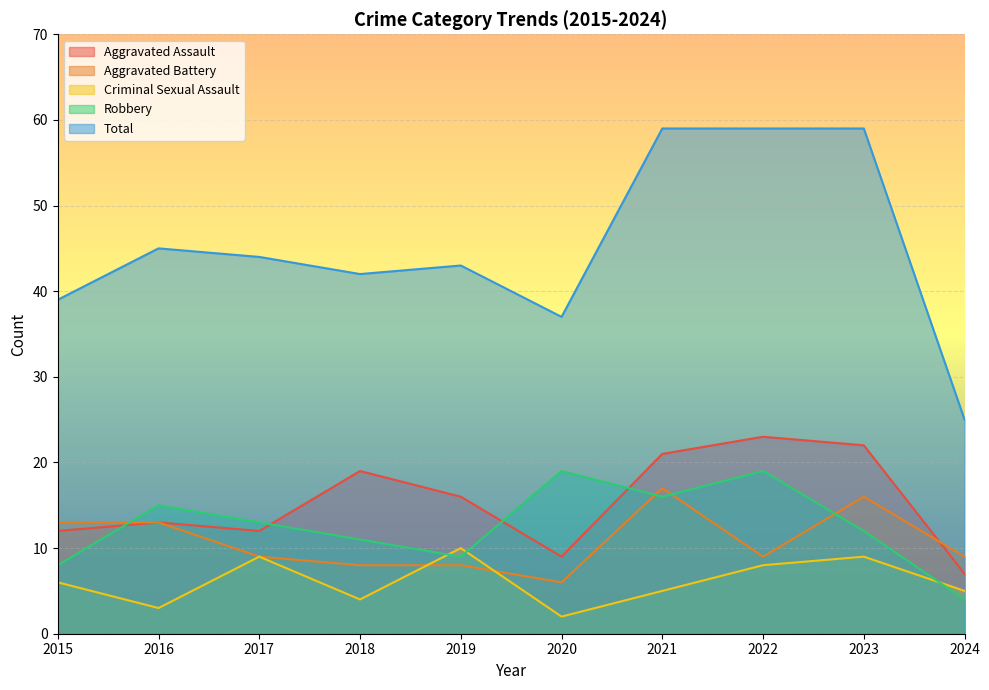

What is the value of the Total point at the 9th from the left?

59